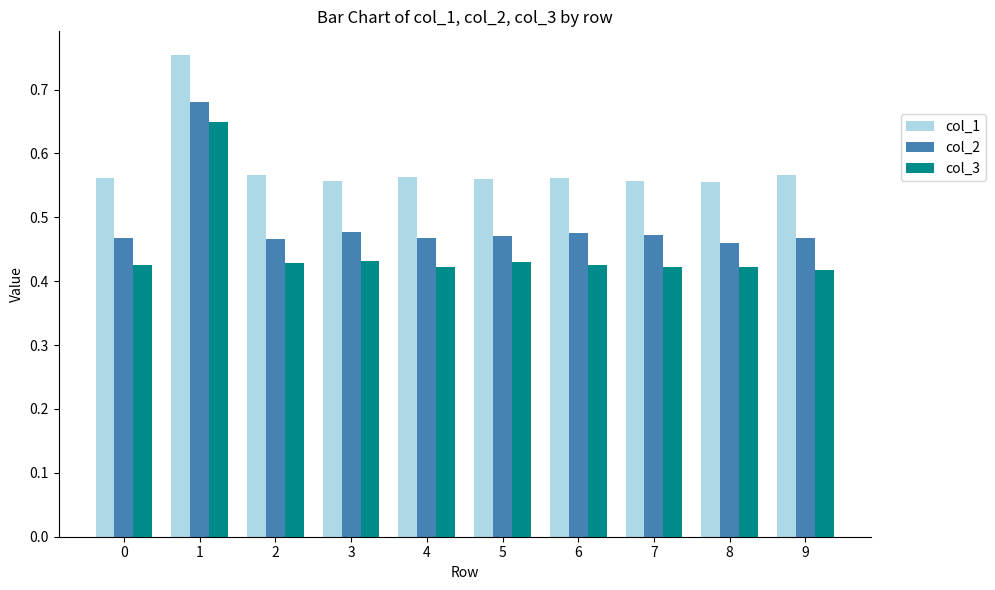

What is the spread (max minus min) of values at 6?

0.1